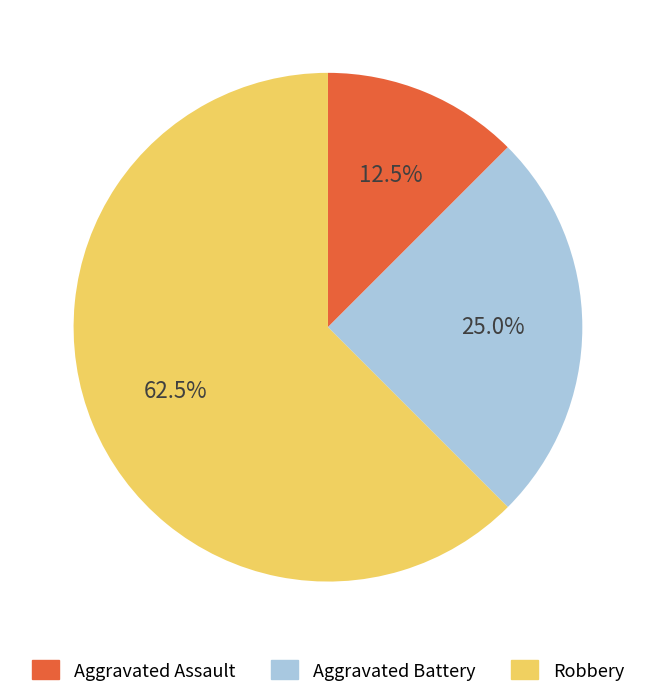

To the nearest percent, what is the average slice percentage?

33%